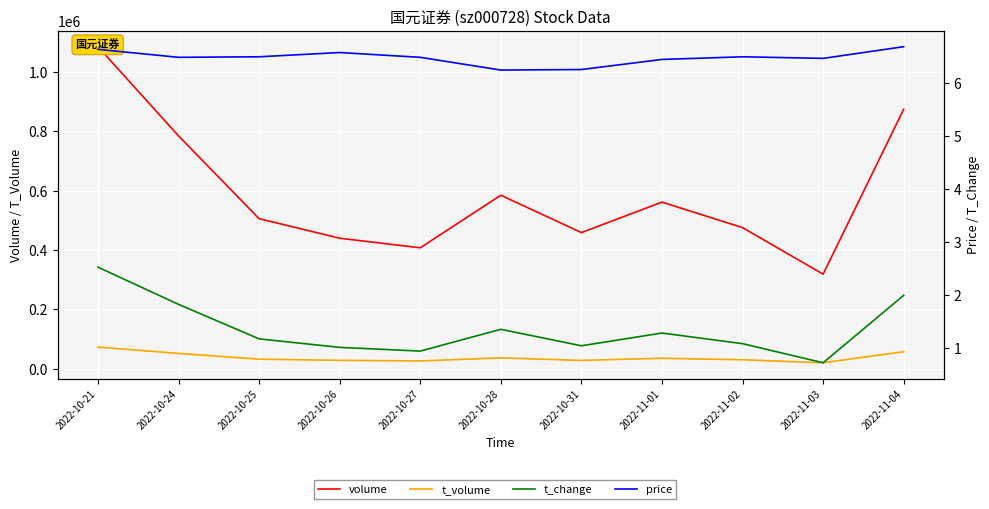

Which category has the lowest value across all series?

2022-11-03